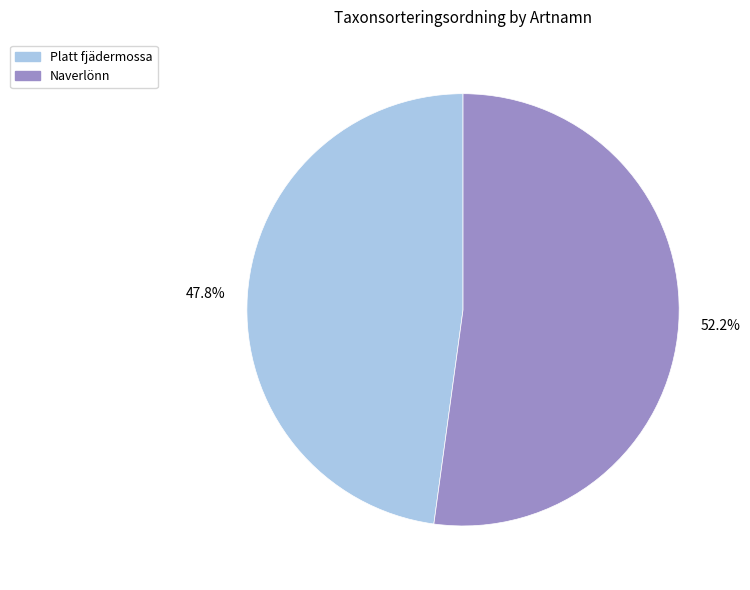

To the nearest percent, what is the difference between the Platt fjädermossa and Naverlönn slice percentages?

4%